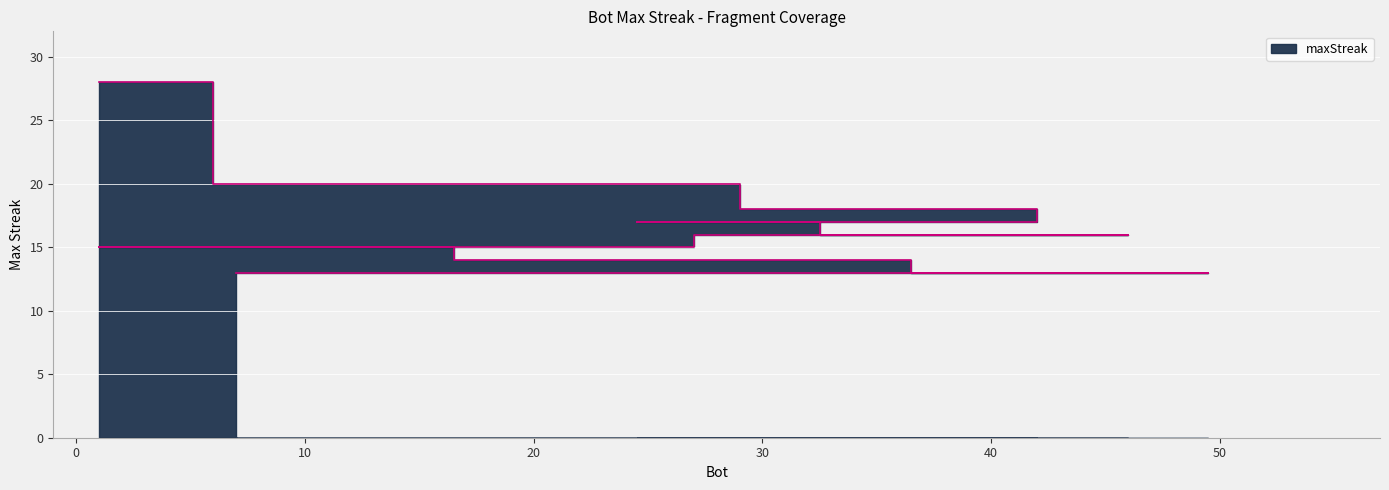

What is the difference between the maximum and minimum values?

15